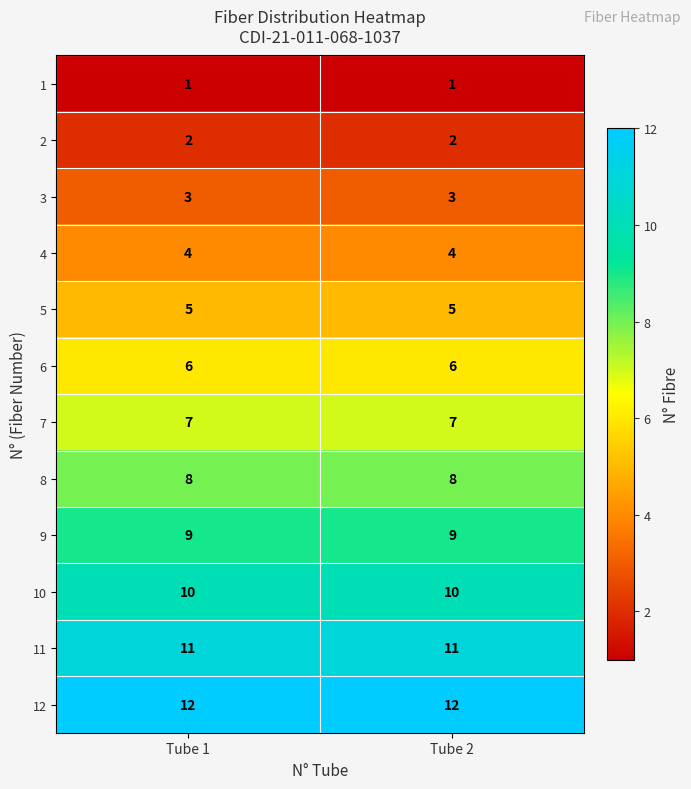

What is the total value across all series at Tube 2?

78